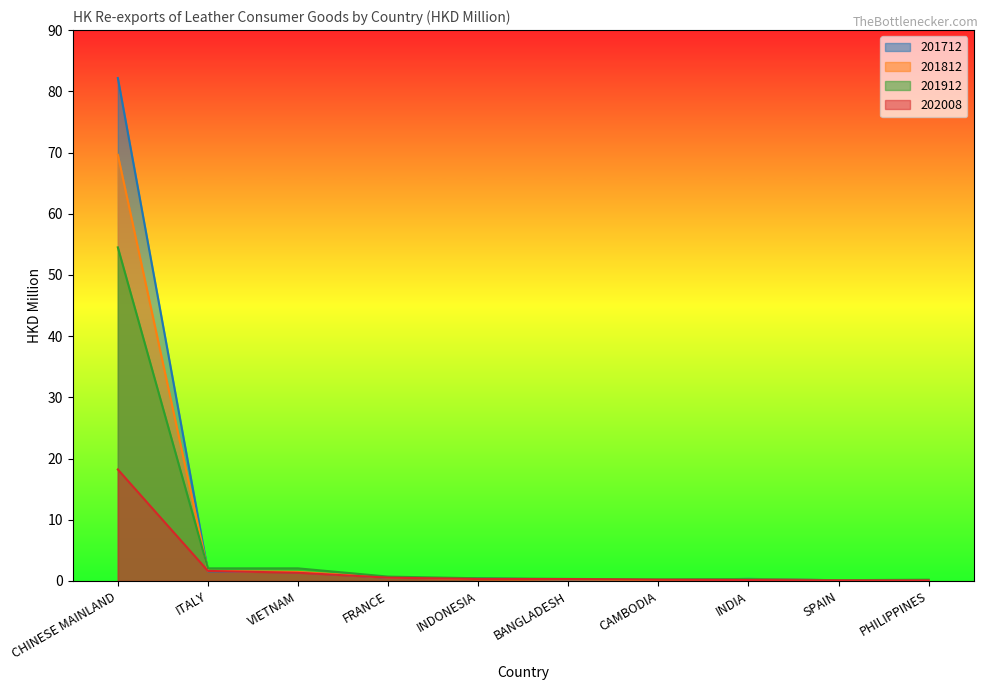

At which category does 201712 reach its first local peak?

INDIA